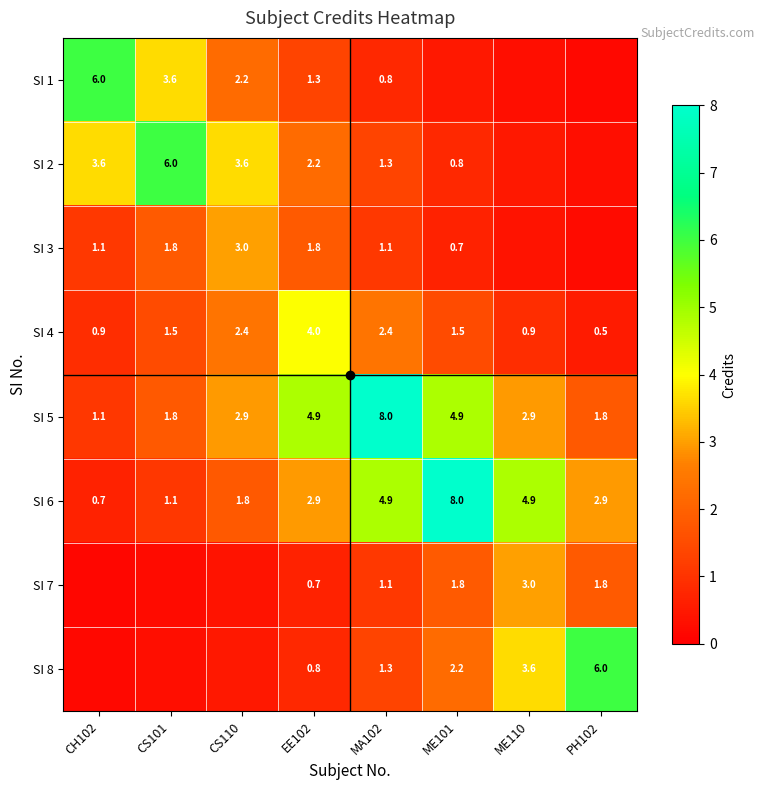

How many values in the SI 3 series are below 1?

3